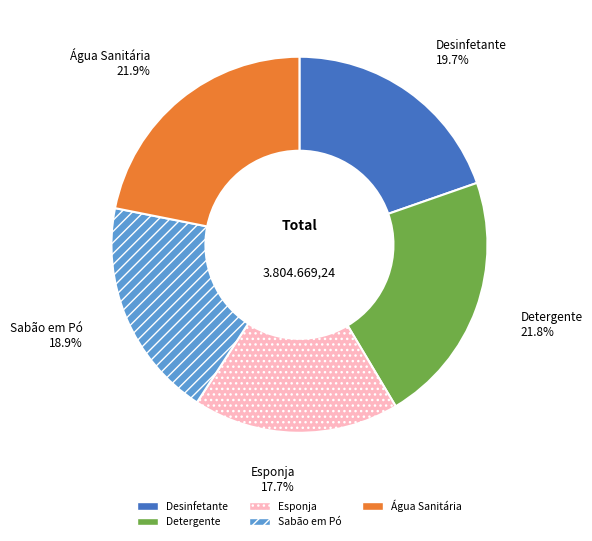

To the nearest percent, what portion does Sabão em Pó represent?

19%